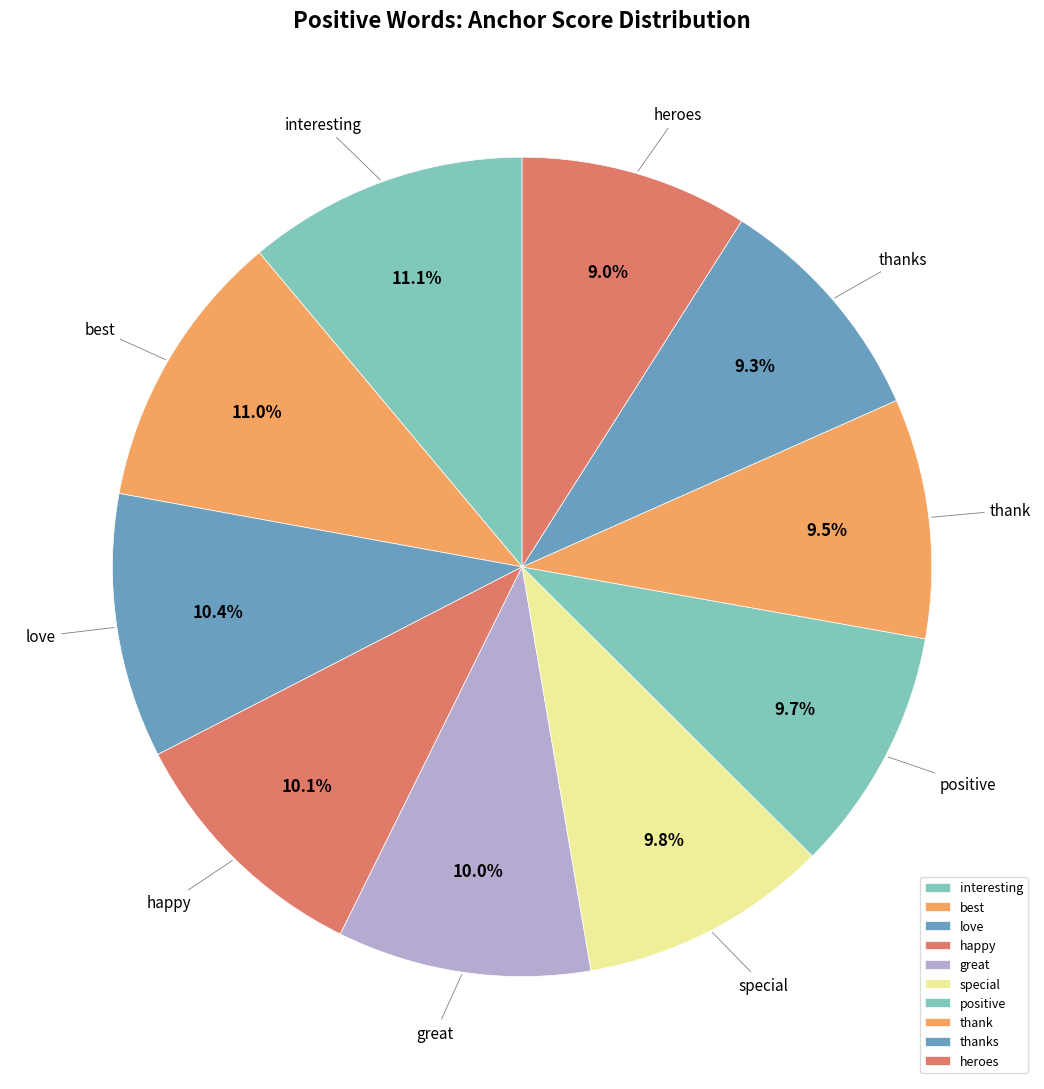

Is the sum of happy and love greater than half?

No